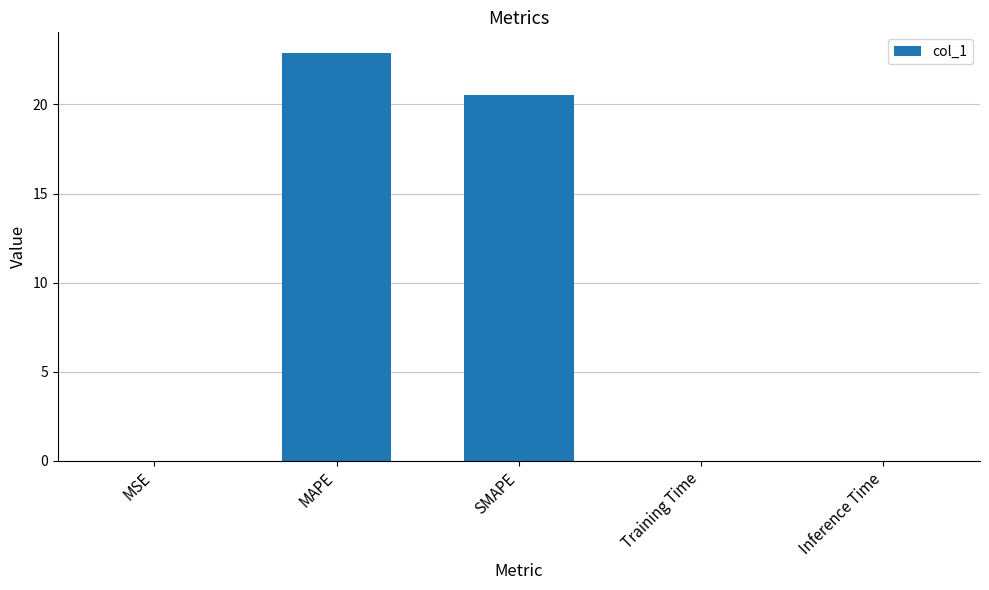

Approximately how many times larger is the value at SMAPE compared to MAPE?

0.9